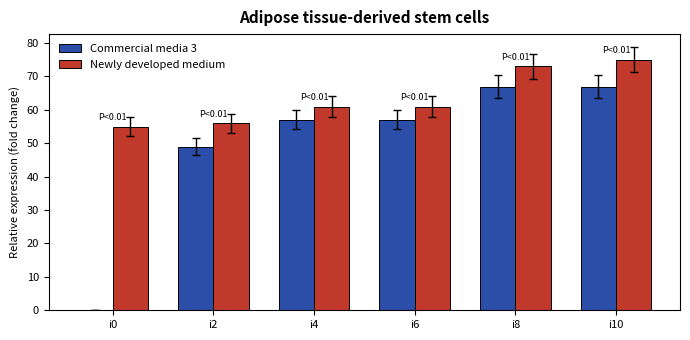

Which series has the largest total across all categories?

Newly developed medium